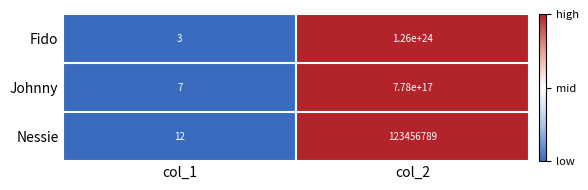

Is it true that Fido equals 3 at col_1?

True